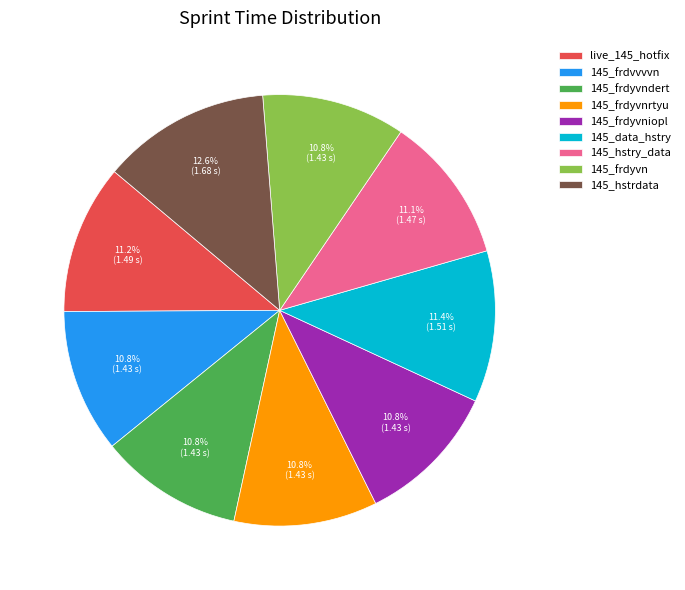

Is there a majority slice in this chart?

No